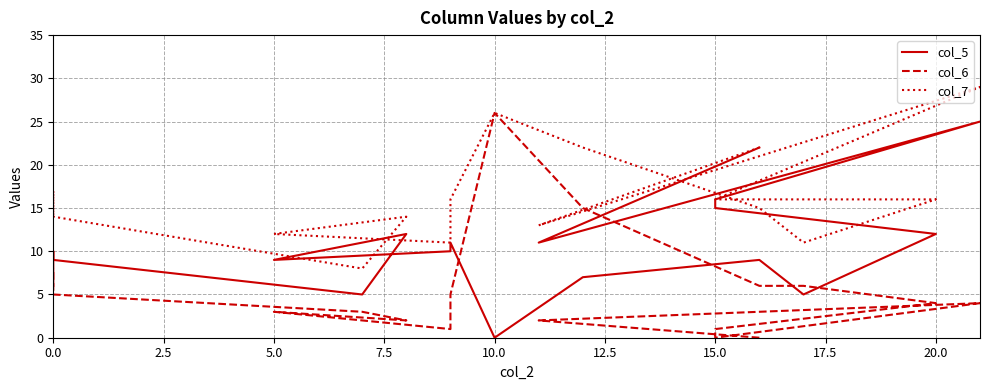

What is the difference between the col_5 values at 5.0 and 17.5?

16